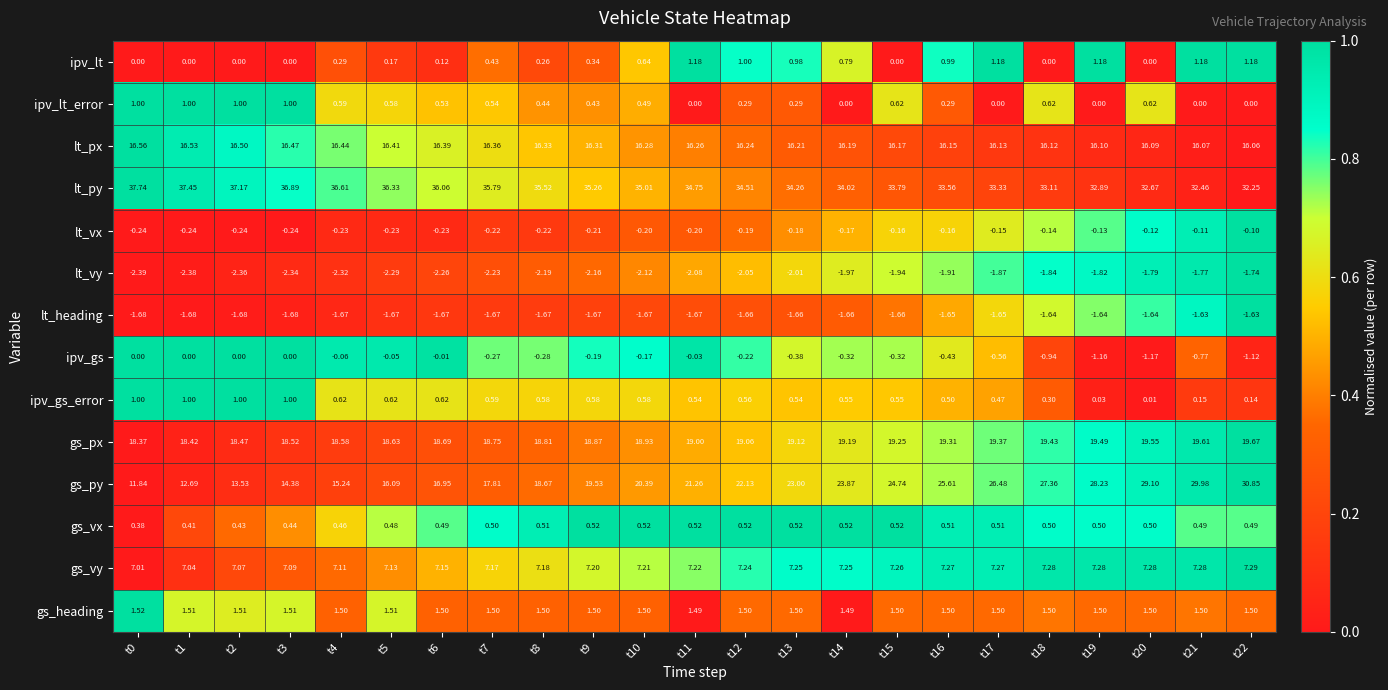

What is the difference between the highest and lowest values at t6?

38.3